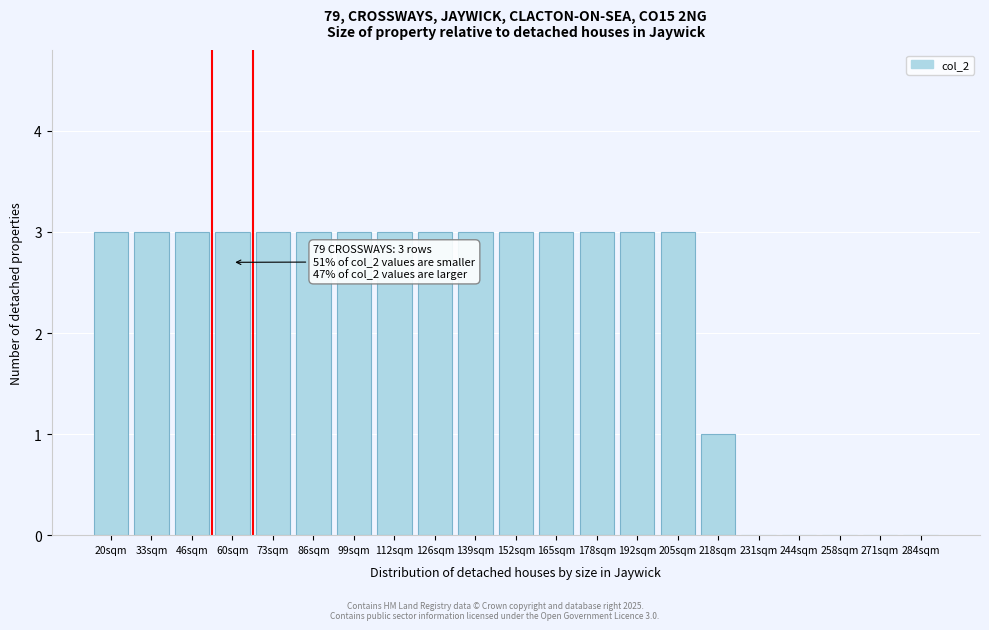

Reading left to right, what are all the values shown in this chart?

20sqm=3	33sqm=3	46sqm=3	60sqm=3	73sqm=3	86sqm=3	99sqm=3	112sqm=3	126sqm=3	139sqm=3	152sqm=3	165sqm=3	178sqm=3	192sqm=3	205sqm=3	218sqm=1	231sqm=0	244sqm=0	258sqm=0	271sqm=0	284sqm=0